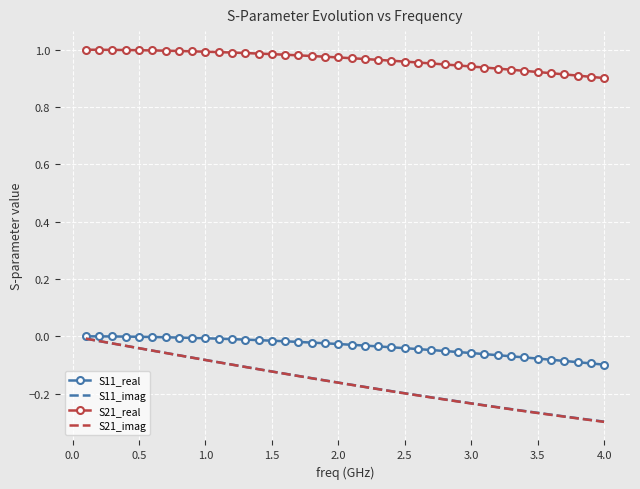

True or false: S21_real and S21_imag cross at least once.

False